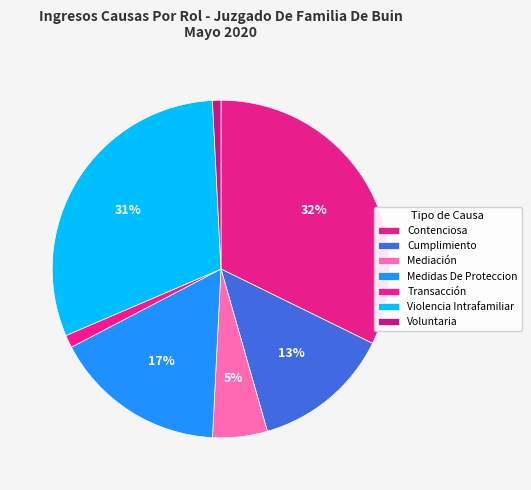

Is it true that Contenciosa is 32% of the pie?

True